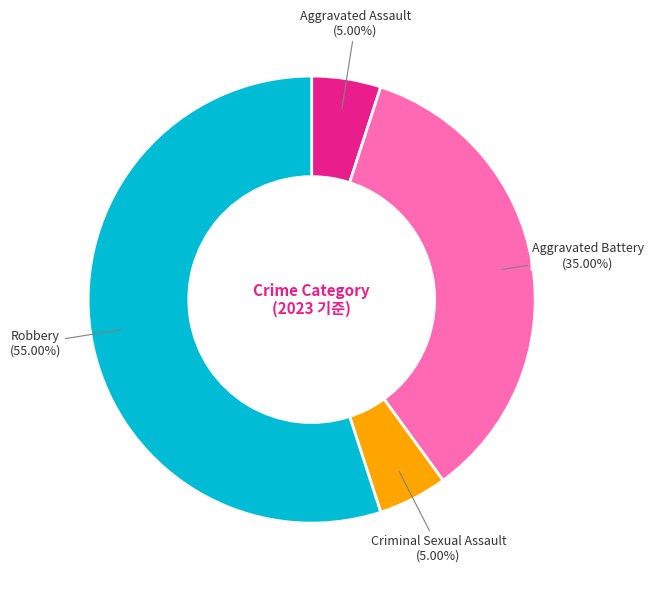

What percentage is NOT represented by Criminal Sexual Assault?

95.0%